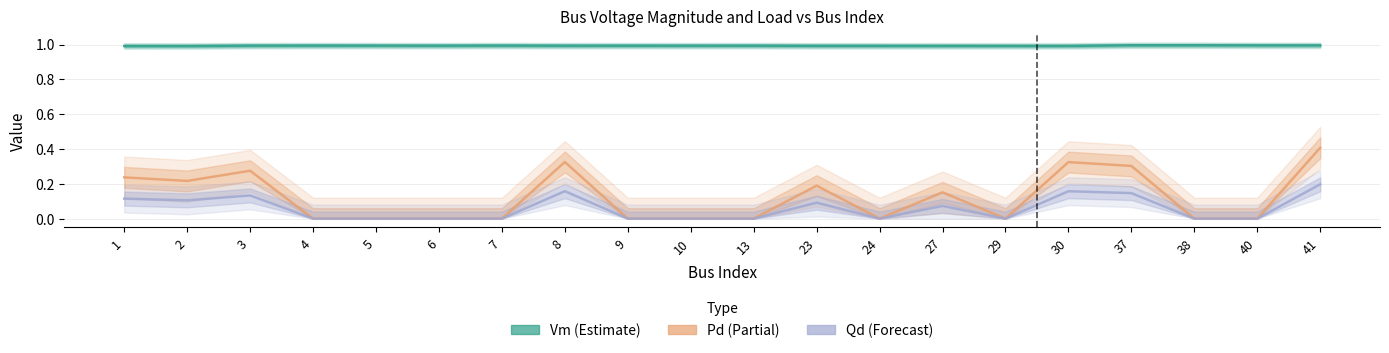

At how many categories does at least one series exceed 0?

20